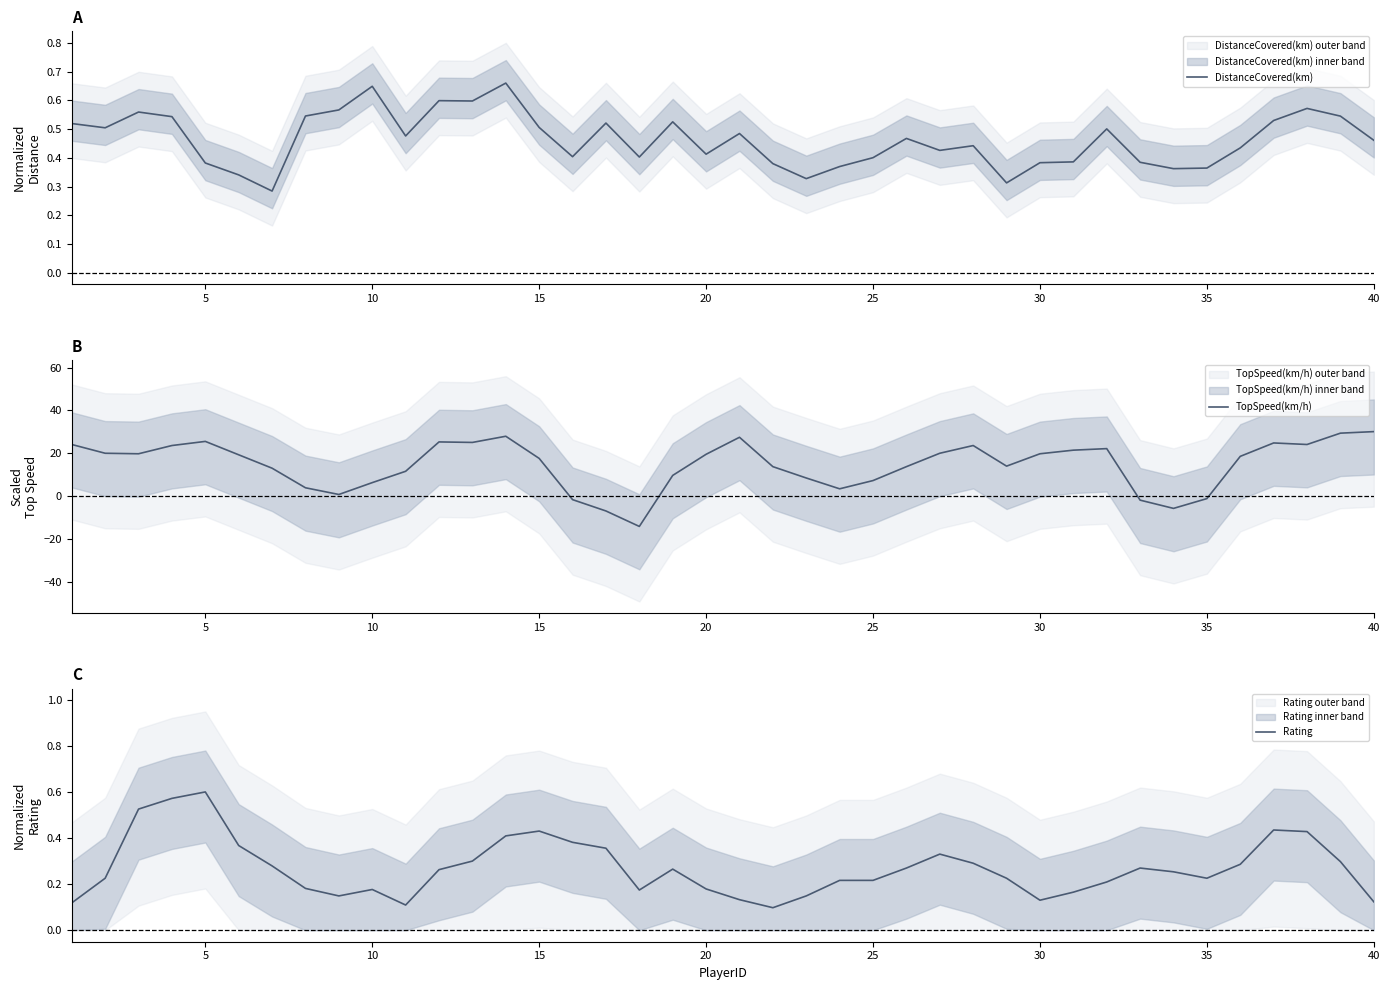

How many Rating values are between 0 and 1?

40